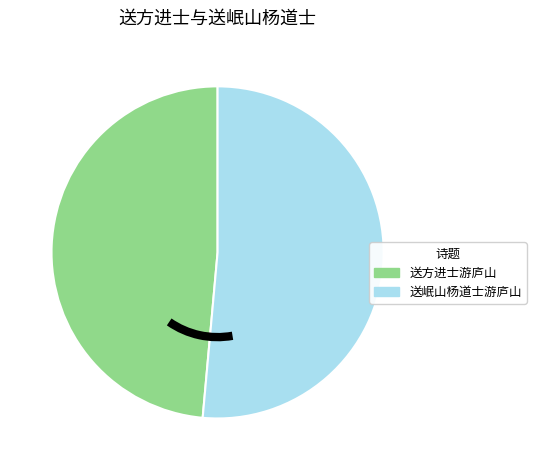

How many segments does this pie chart have?

2